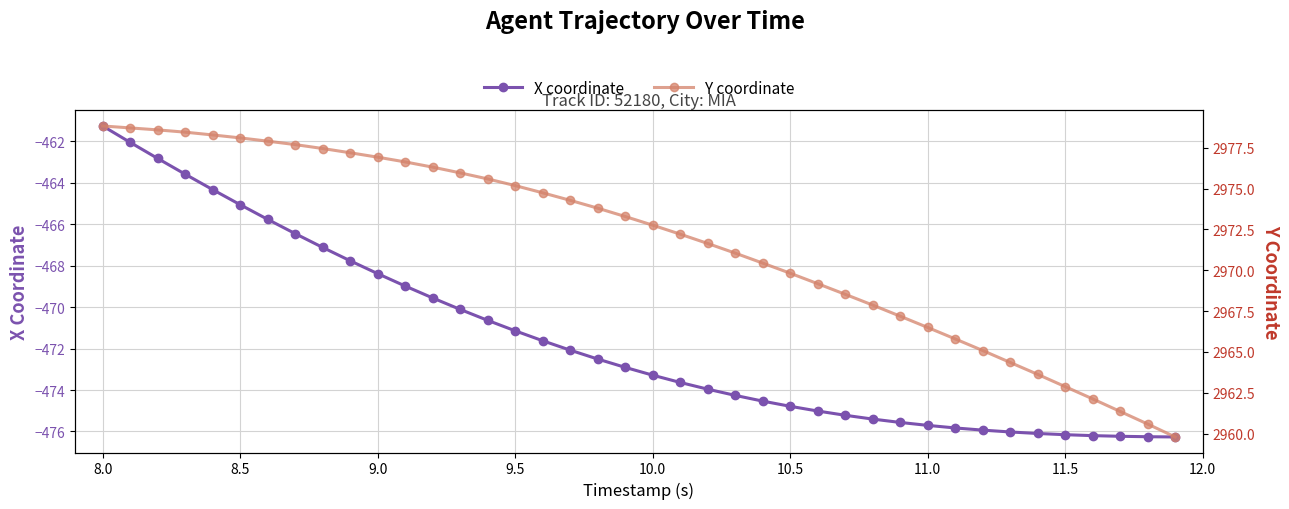

What is the difference between the maximum and minimum values in the X coordinate series?

15.0